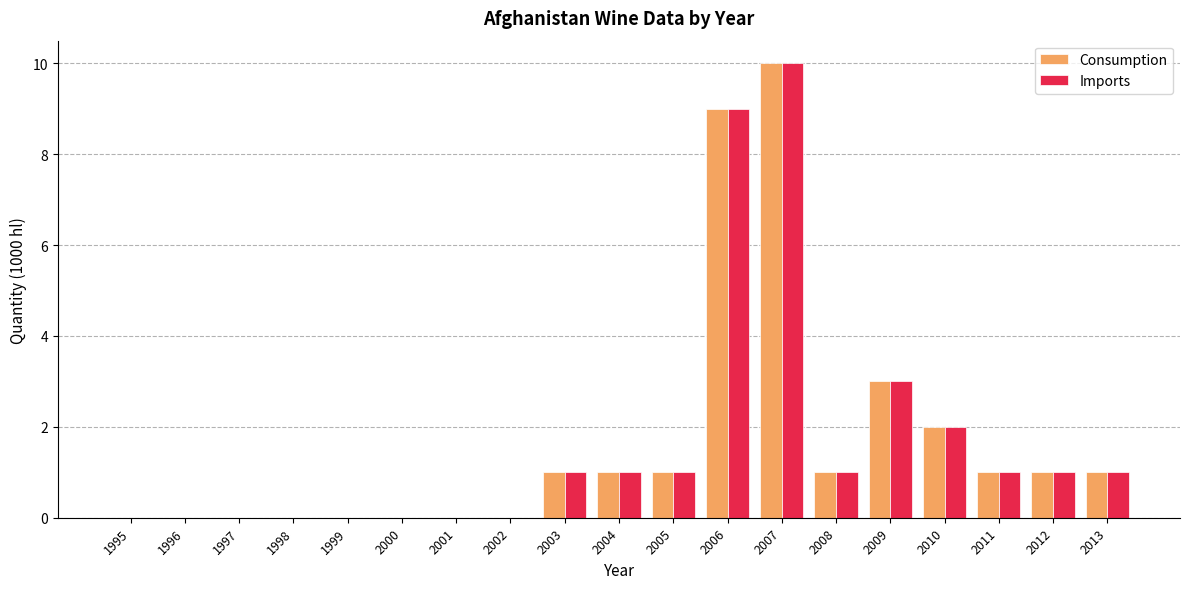

Reading left to right, what are all the values shown in this chart?

Consumption: 0	0	0	0	0	0	0	0	1	1	1	9	10	1	3	2	1	1	1
Imports: 0	0	0	0	0	0	0	0	1	1	1	9	10	1	3	2	1	1	1